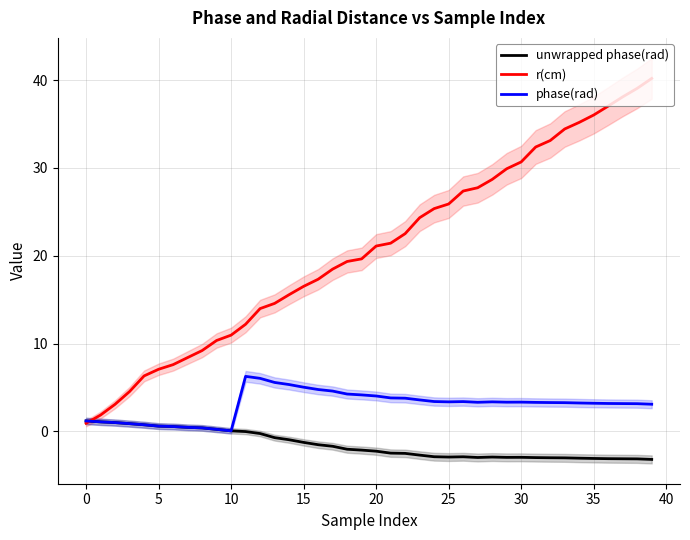

In unwrapped phase(rad), how many points are lower than both neighbors (excluding endpoints)?

3